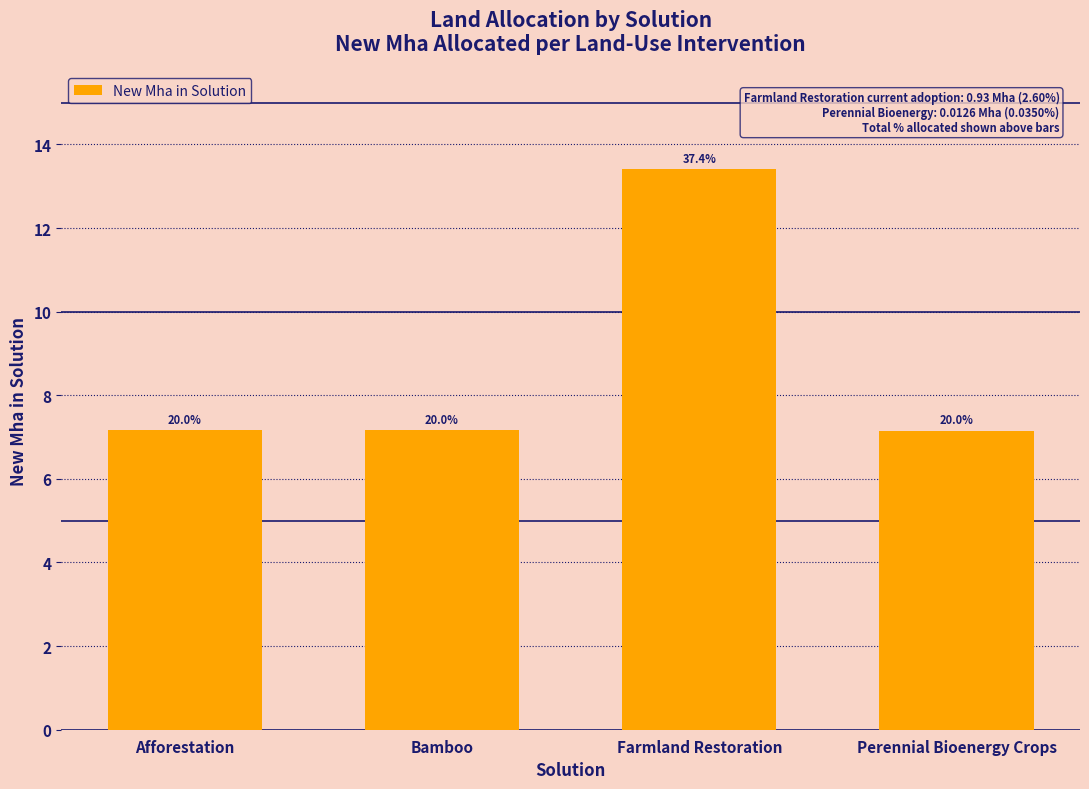

Rank the categories by value from lowest to highest.

Perennial Bioenergy Crops, Afforestation, Bamboo, Farmland Restoration